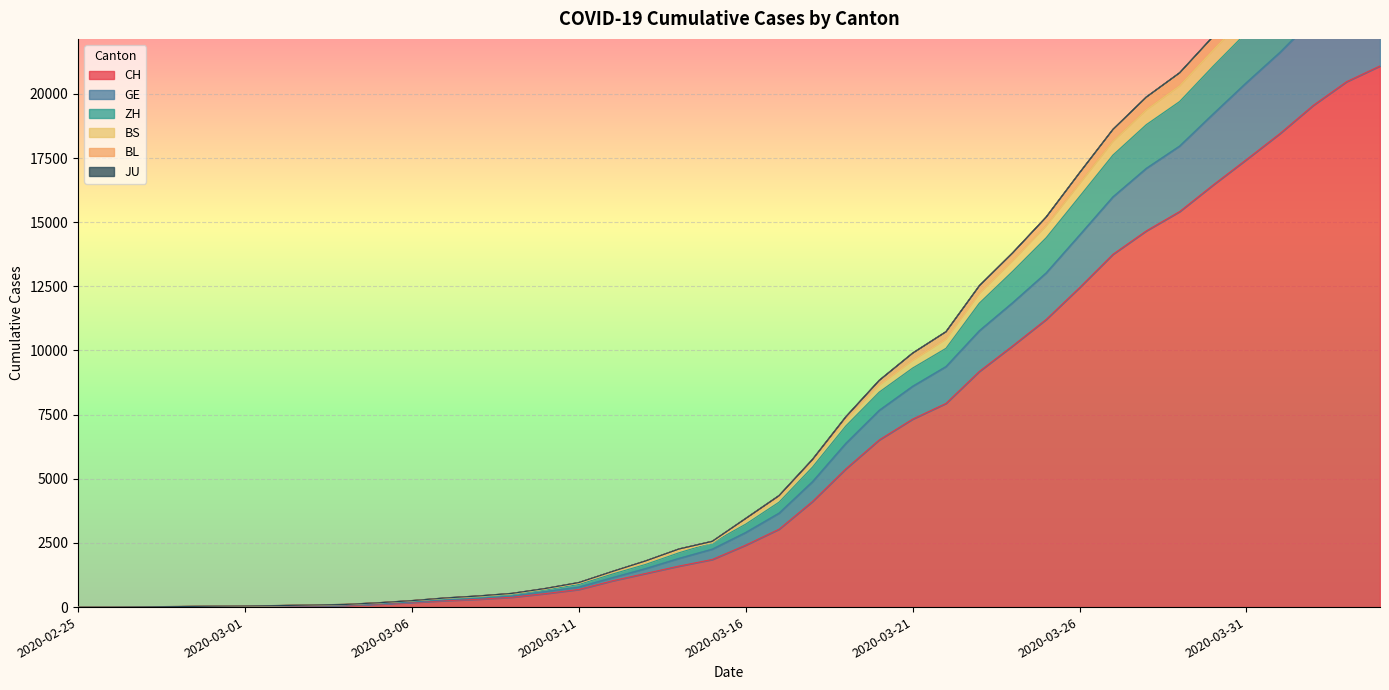

How many data points does each series have?

40